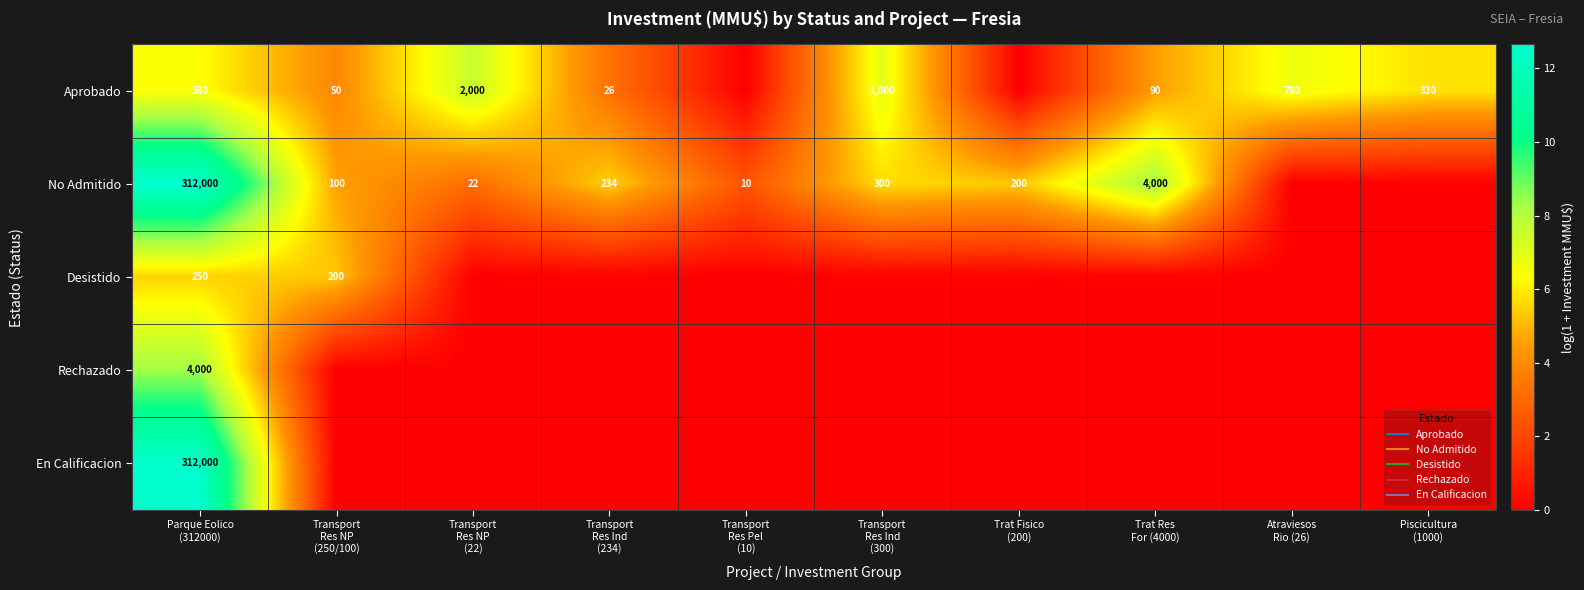

What is the difference between the highest and lowest values at Transport
Res NP
(22)?

7.6